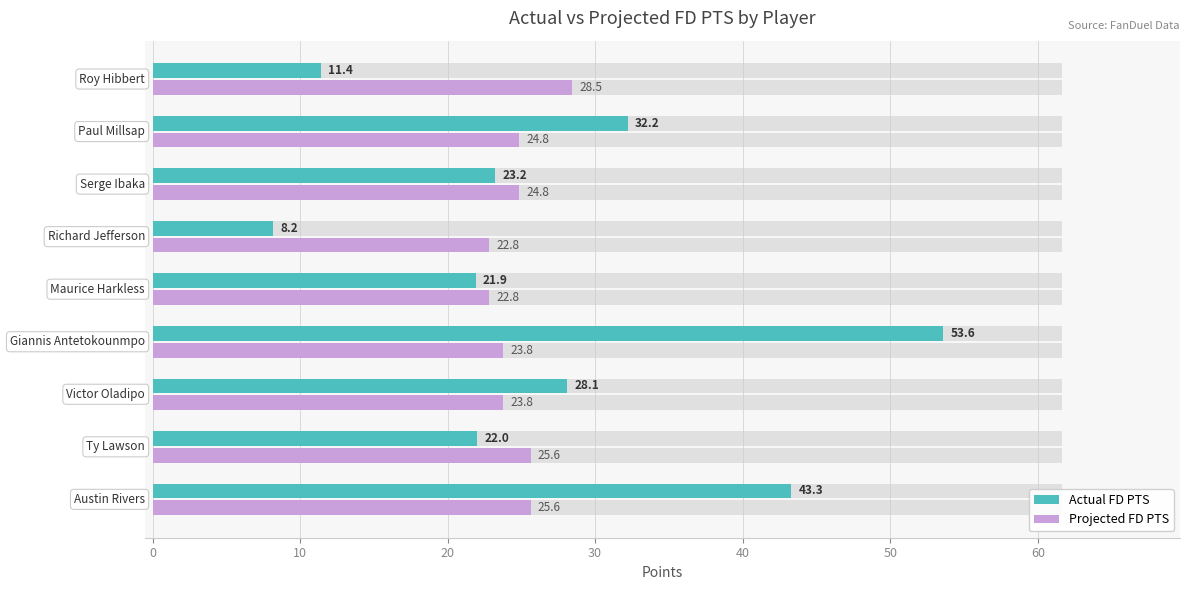

How many groups of bars are there?

9